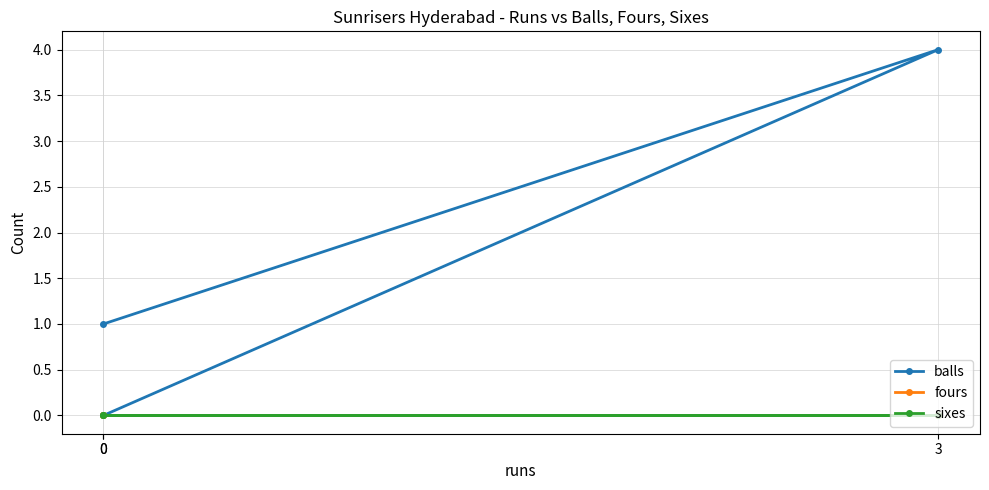

Reading left to right, extract all data points from this chart.

balls: 1	4	0
fours: 0	0	0
sixes: 0	0	0